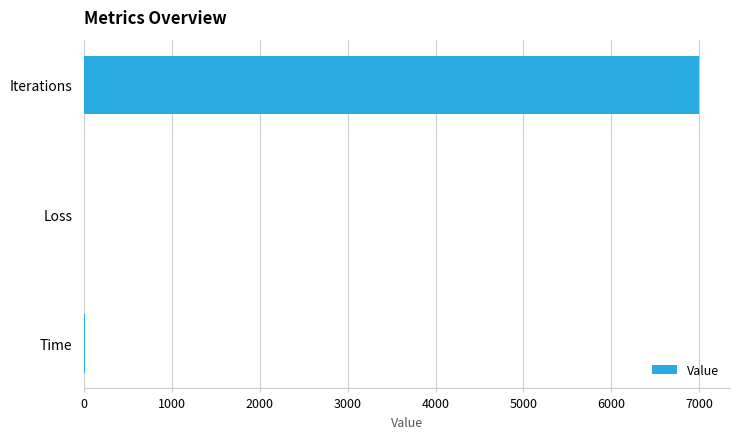

Where is the data nearest to the value 3500?

Time